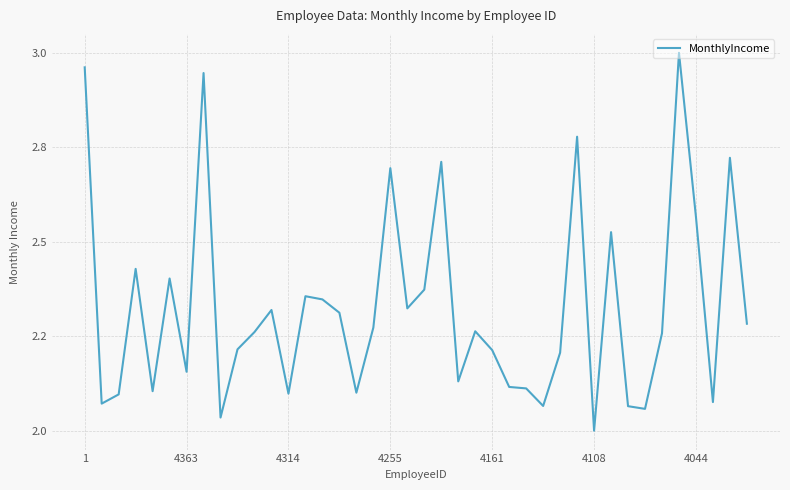

What is the greatest value displayed?

3.0